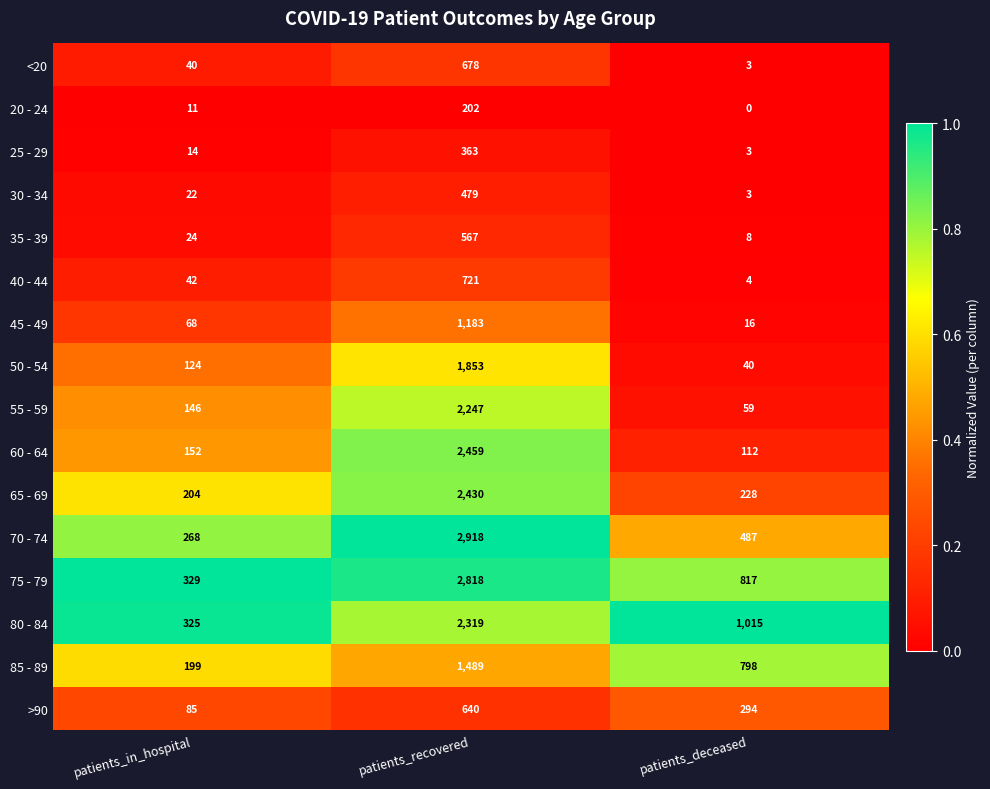

The value of 70 - 74 at patients_recovered is 2918. True or false?

True